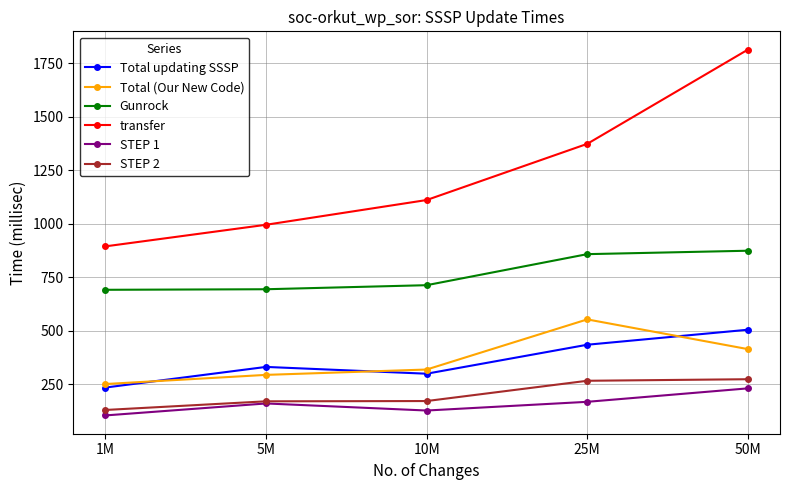

What is the total value across all series at 50M?

4113.8